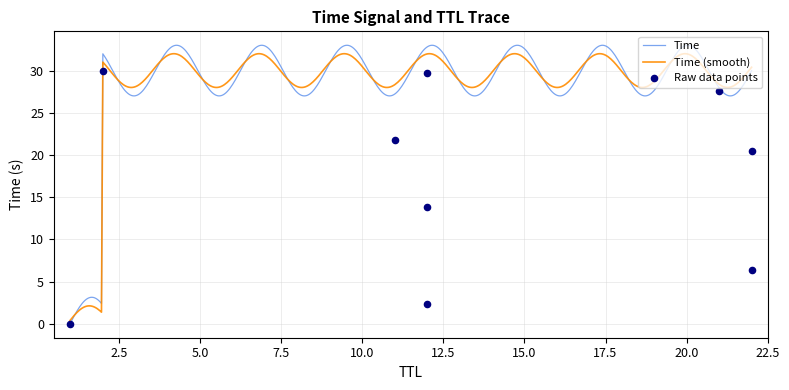

What is the ratio of the value at 21 to the value at 22?

4.4